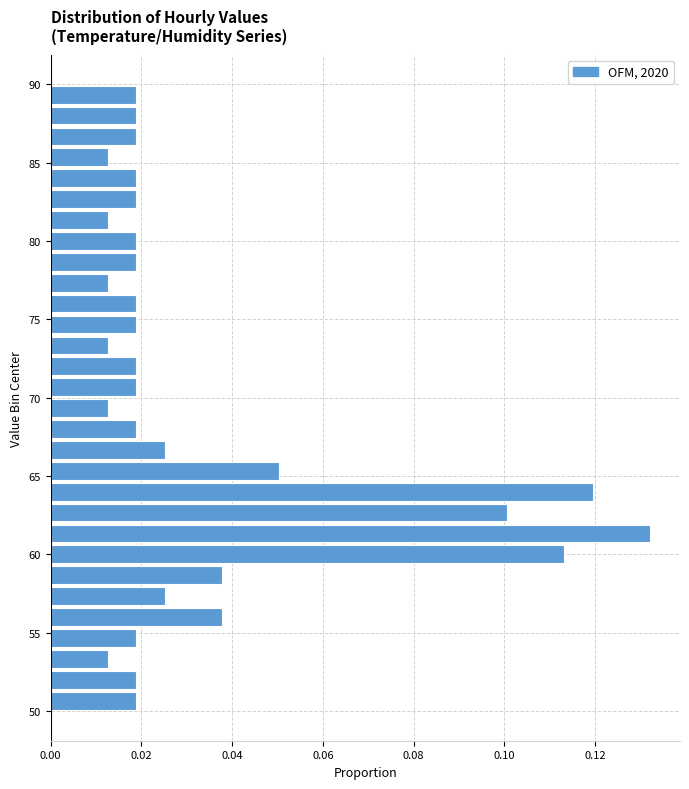

Read against the y-axis, roughly where is the centre of the longest bar?

61.5